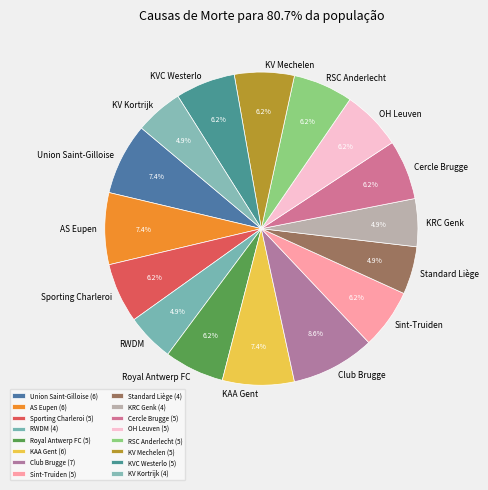

How many slices are in this pie chart?

16